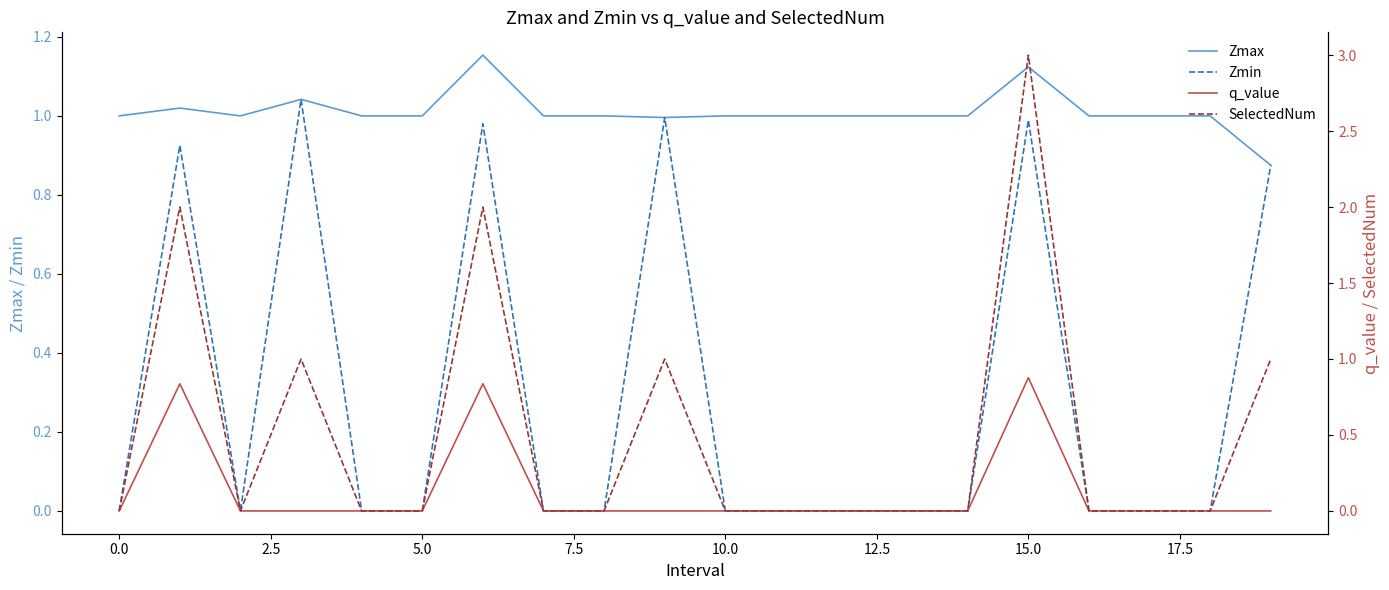

What is the value of the SelectedNum point at the 2nd from the left?

2.0